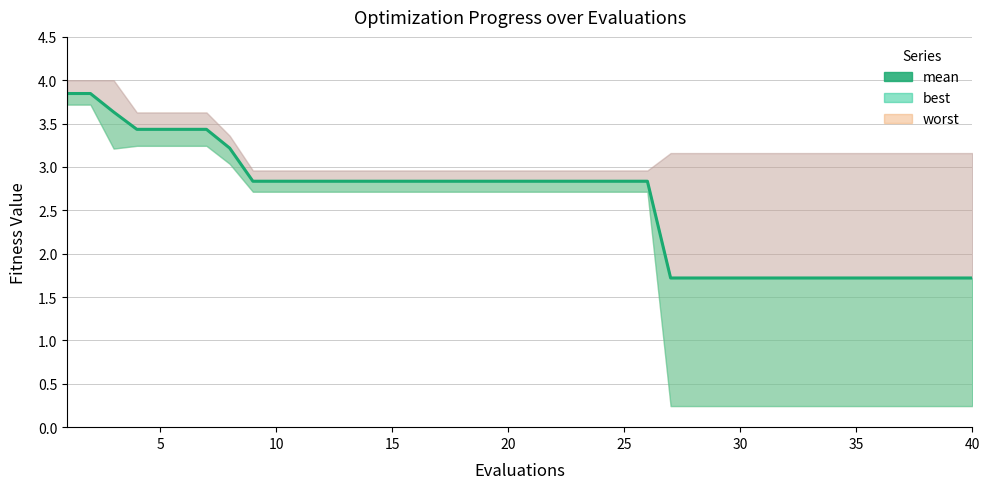

Which has a higher value, 9 or 35?

35